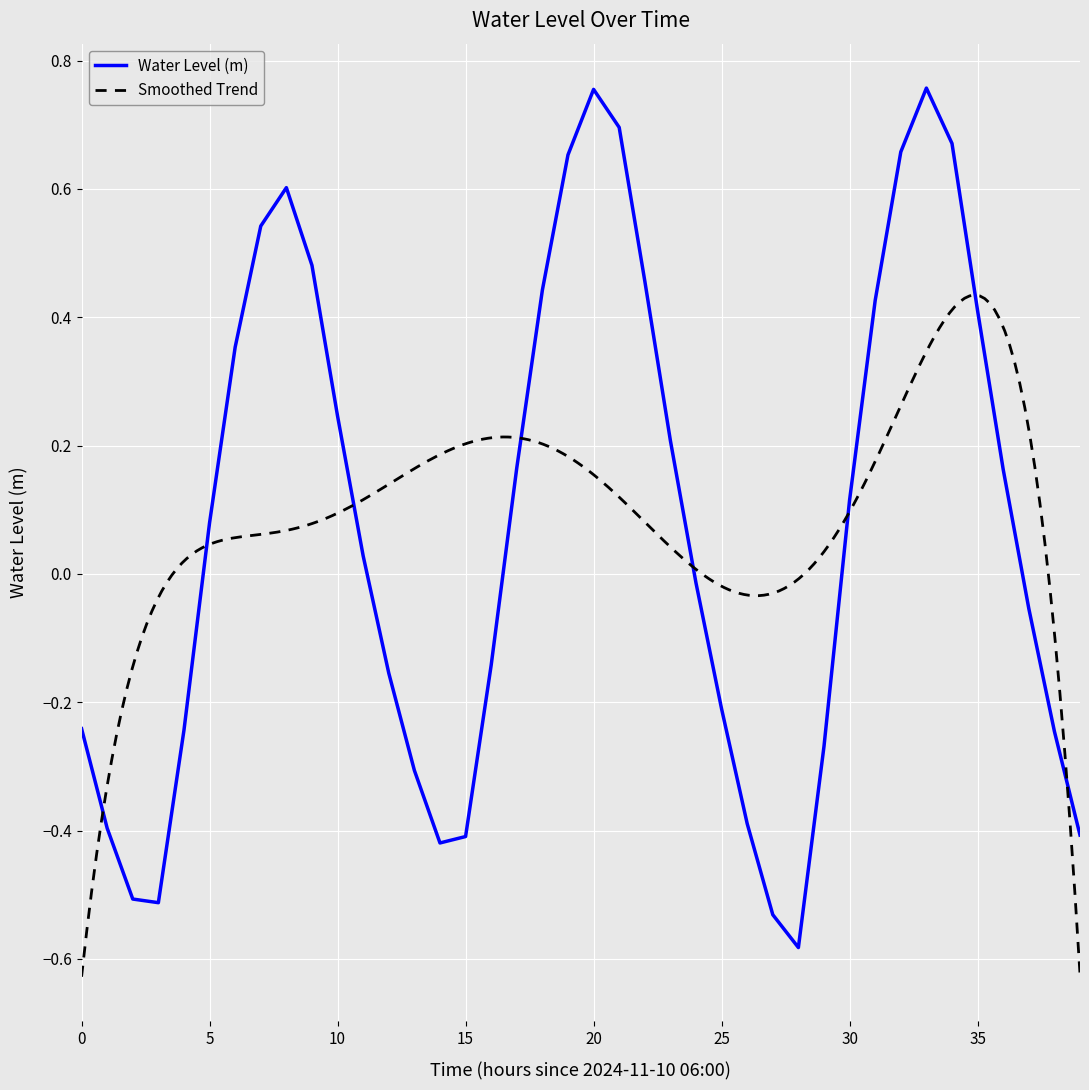

Between 2024-11-10 10:00:00 and 2024-11-11 06:00:00, which is larger?

2024-11-11 06:00:00